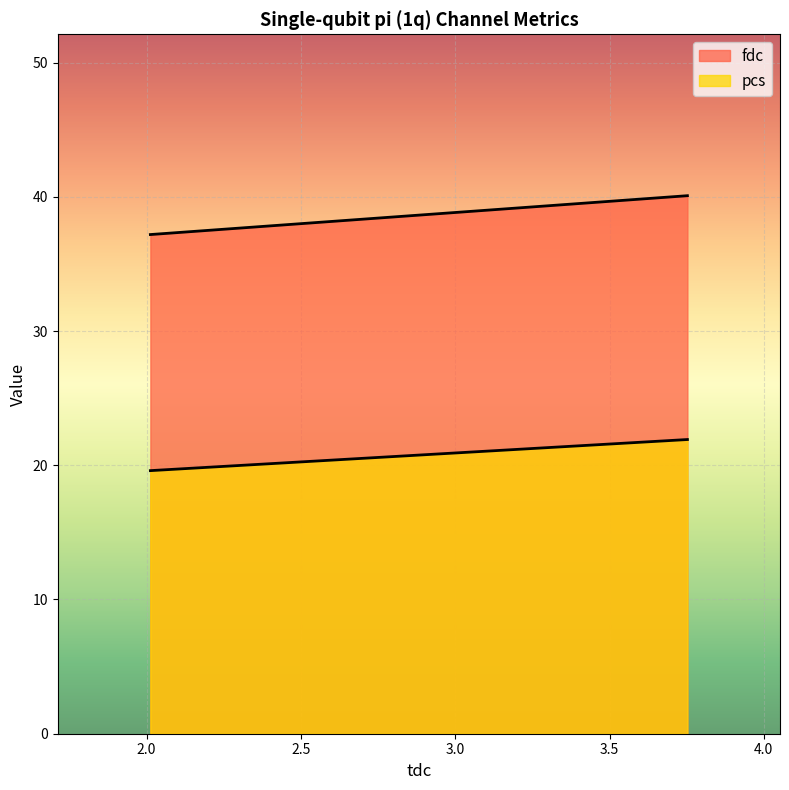

What is the sum of all pcs values?

41.5